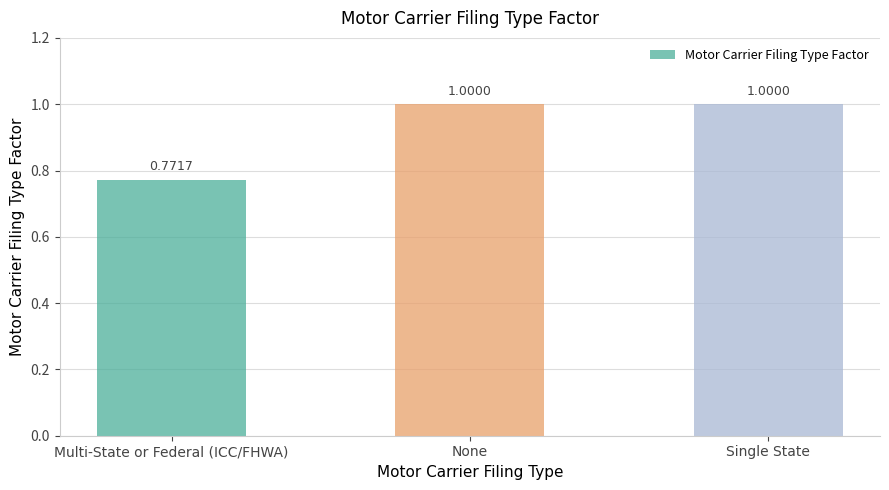

True or false: the data shows 1.0 at Single State.

True